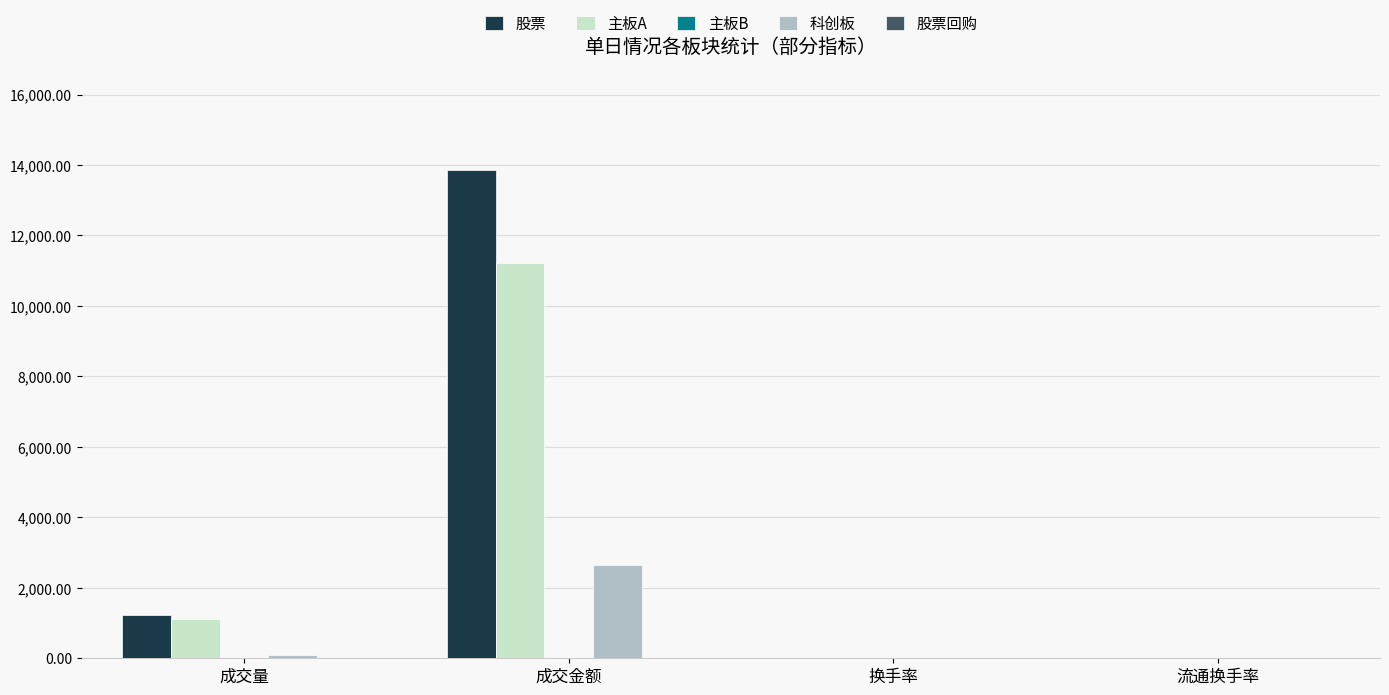

Is it true that 股票 equals 524.6 at 成交量?

False